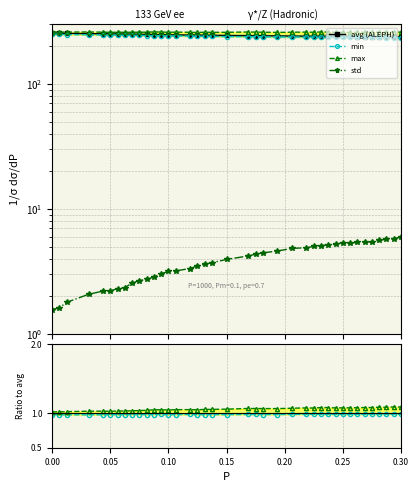

The std series shows 6.6 at 0.15. True or false?

False